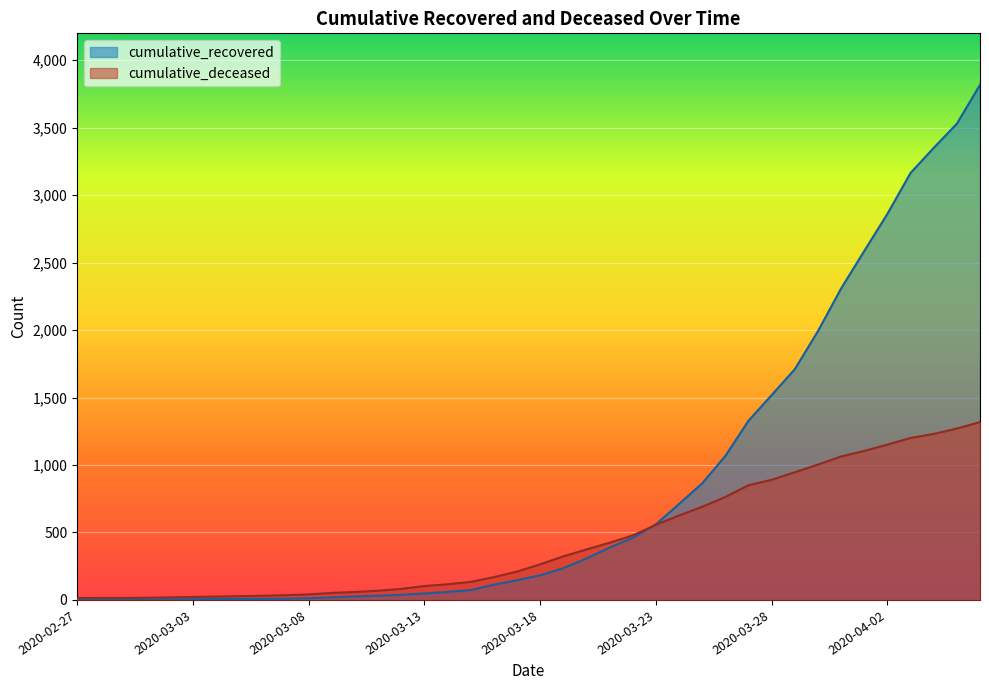

What is the sum of the cumulative_recovered values at 2020-03-28 and 2020-04-01?

4104